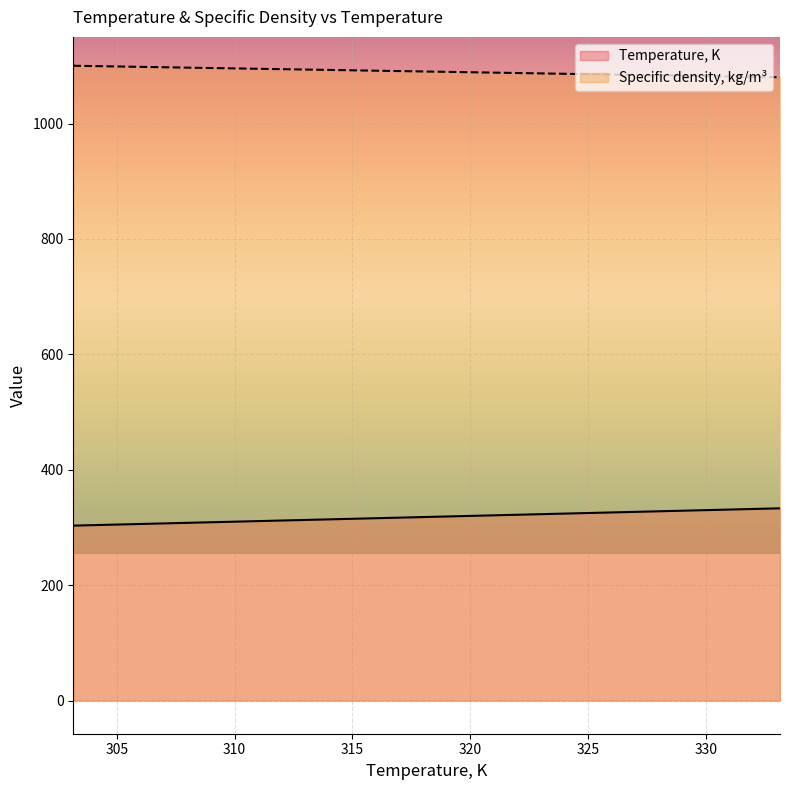

How many values in the Specific density, kg/m3 series are below 1090?

3